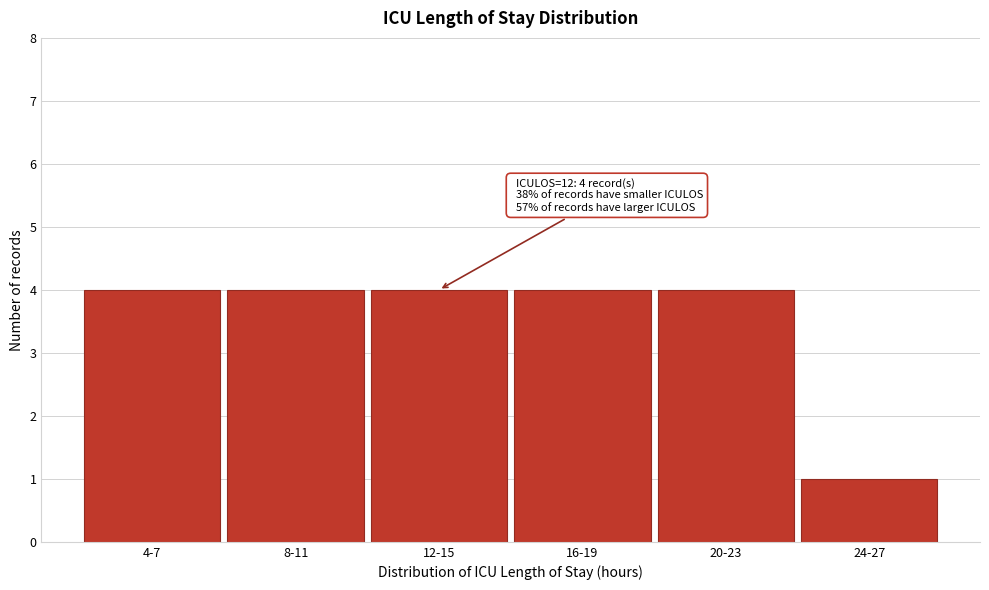

Reading left to right, what are all the values shown in this chart?

4-7=4	8-11=4	12-15=4	16-19=4	20-23=4	24-27=1